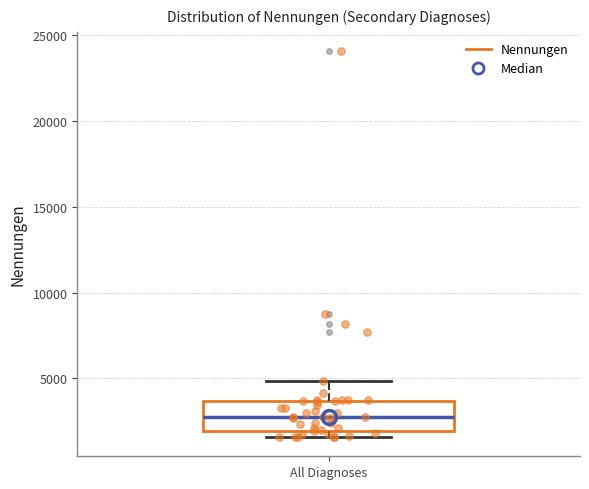

Read this box plot against the y-axis: the position of the median line, the range covered by the box, and the ends of both whiskers. The values are not printed on the chart, so give them approximately, as read against the axis.

median 3000, box 2000 to 3500, whiskers 1500 to 5000